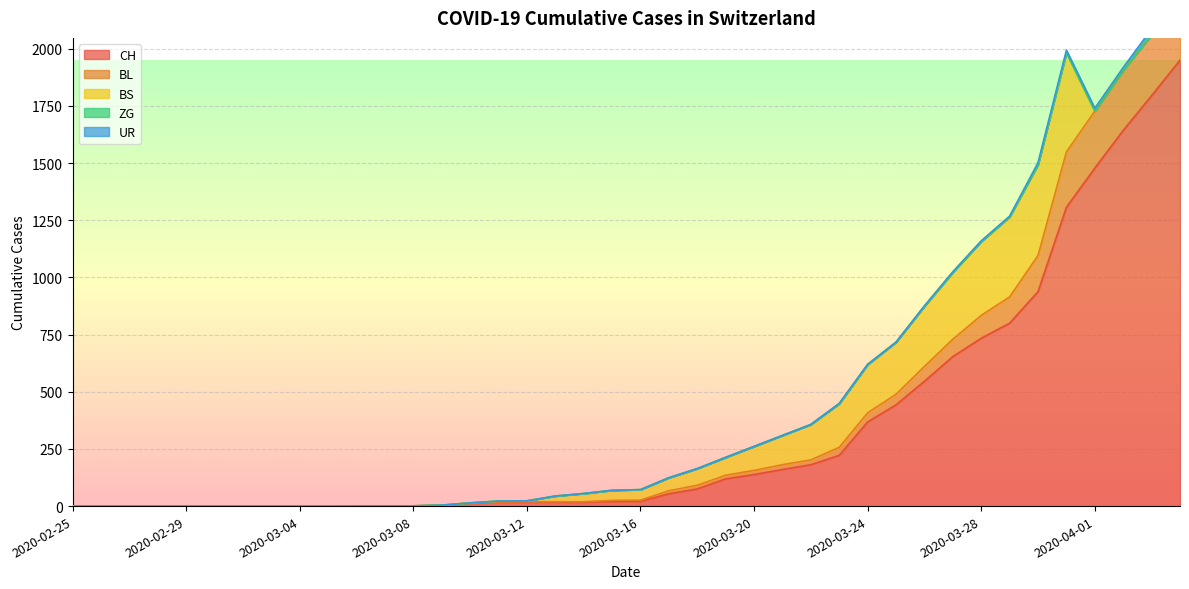

True or false: BS and ZG intersect in this chart.

False